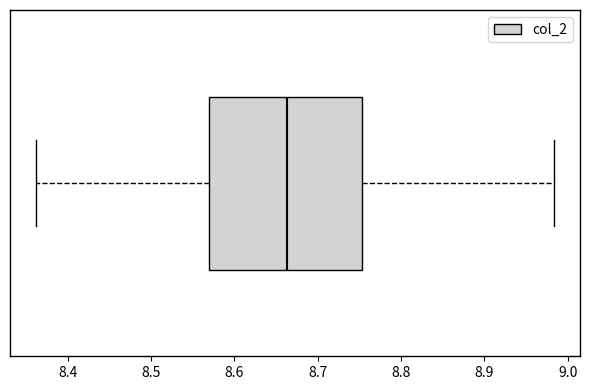

Read this box plot against the x-axis: the position of the median line, the range covered by the box, and the ends of both whiskers. The values are not printed on the chart, so give them approximately, as read against the axis.

median 8.66, box 8.57 to 8.75, whiskers 8.36 to 8.98